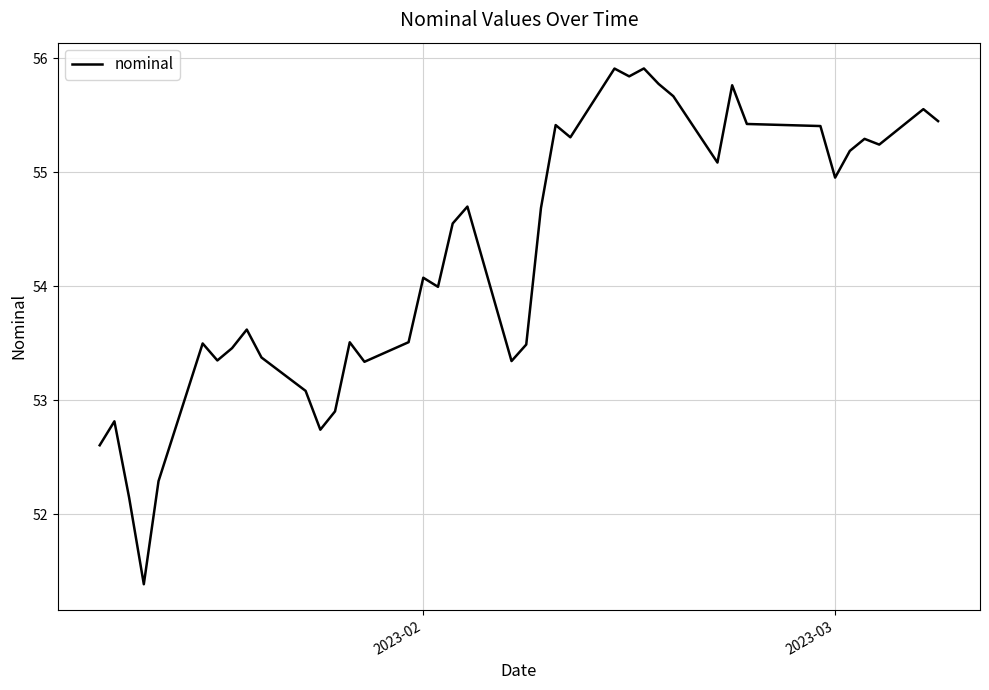

What is the difference between the maximum and minimum values?

4.5